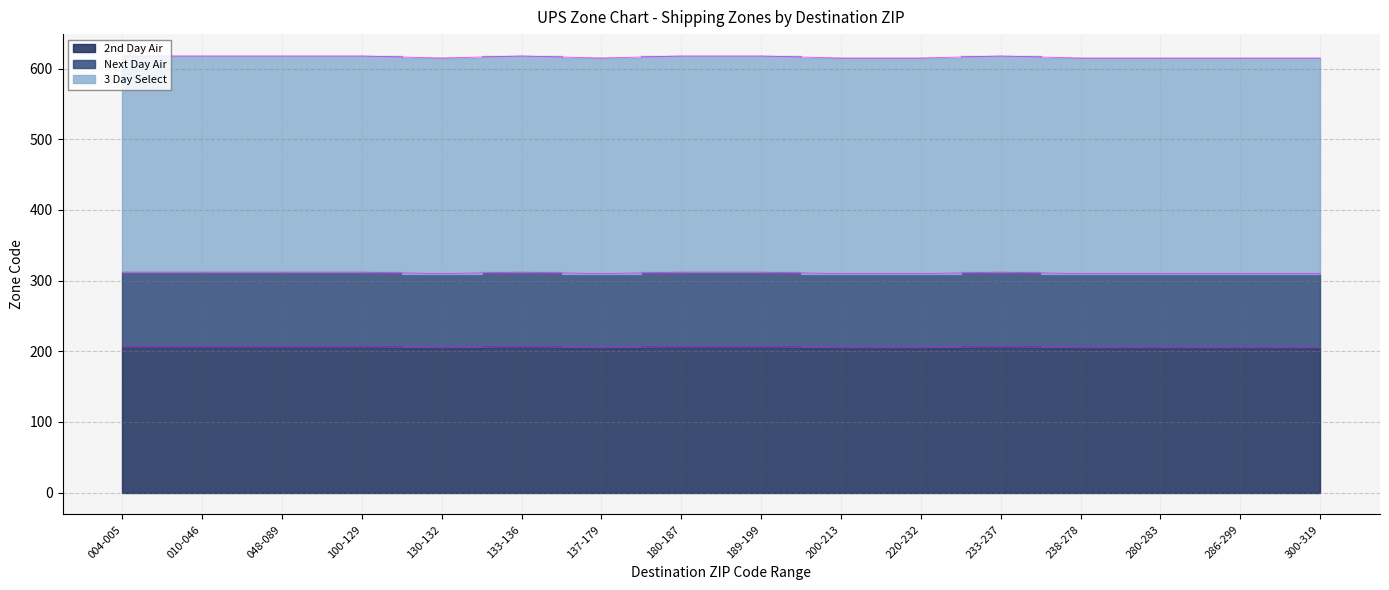

What value does the Next Day Air series have at 130-132?

310